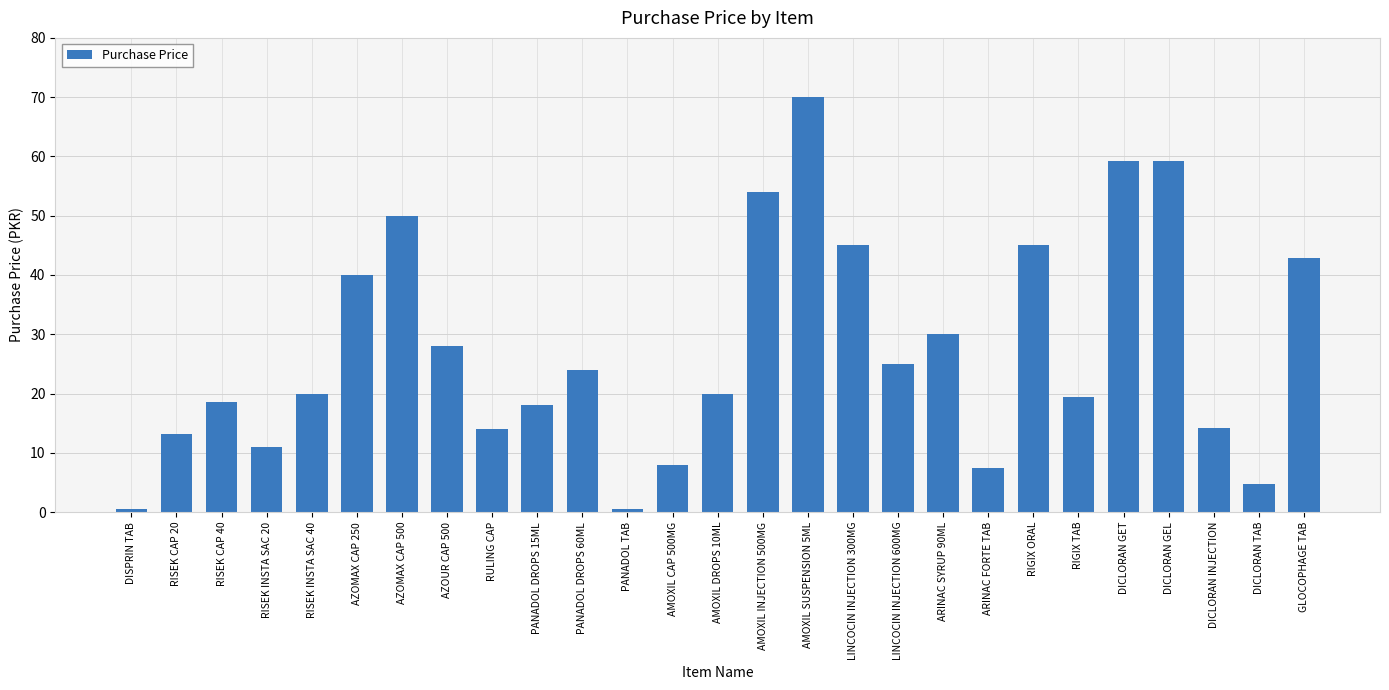

What is the ratio of the value at AMOXIL SUSPENSION 5ML to the value at DICLORAN GET?

1.2